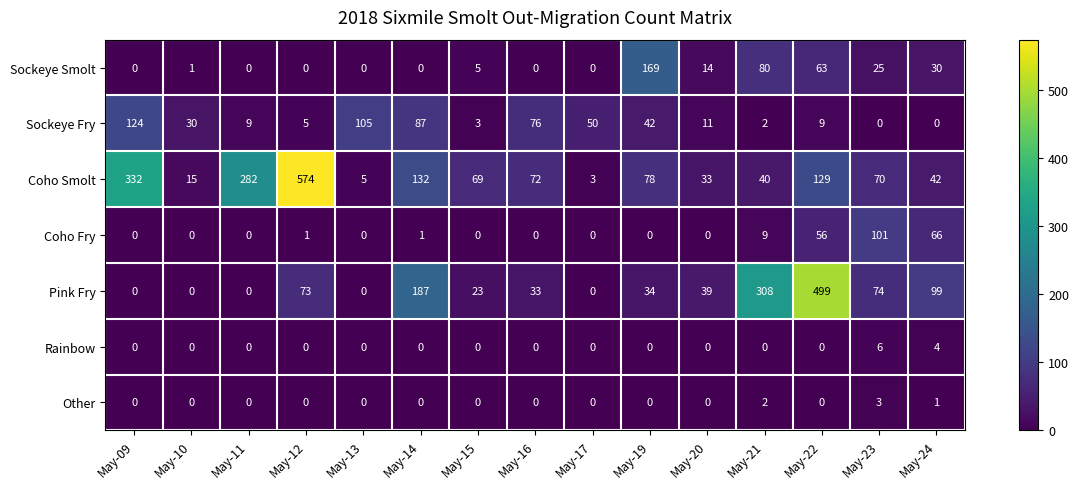

What is the difference between the highest and lowest values at May-19?

169